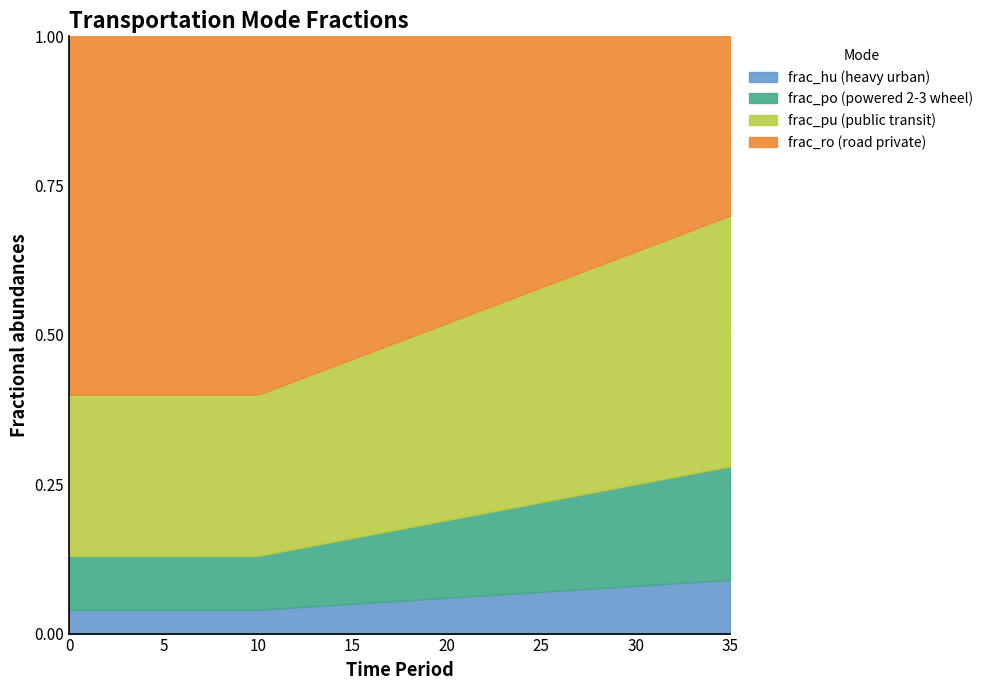

Is it true that frac_private_and_public_pu equals 0.1 at 35?

False